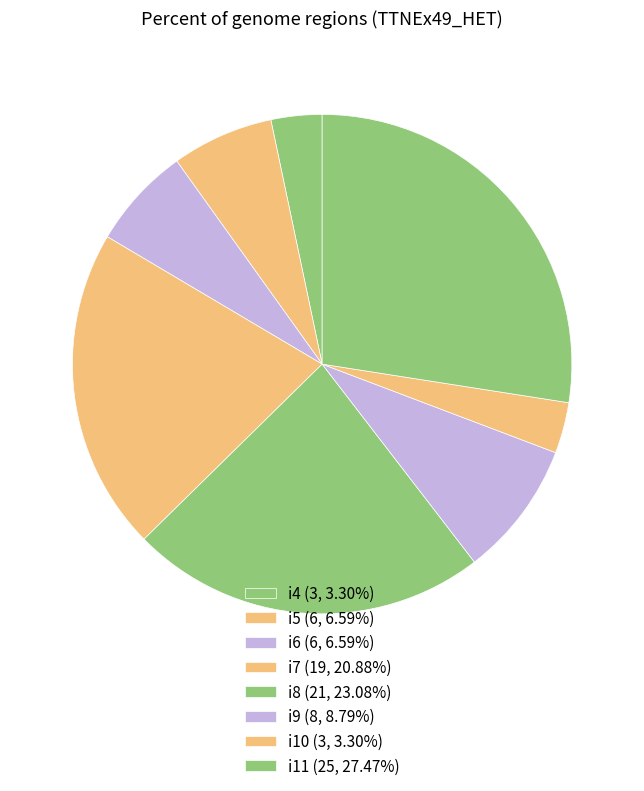

Is it true that i8 is 34% of the pie?

False